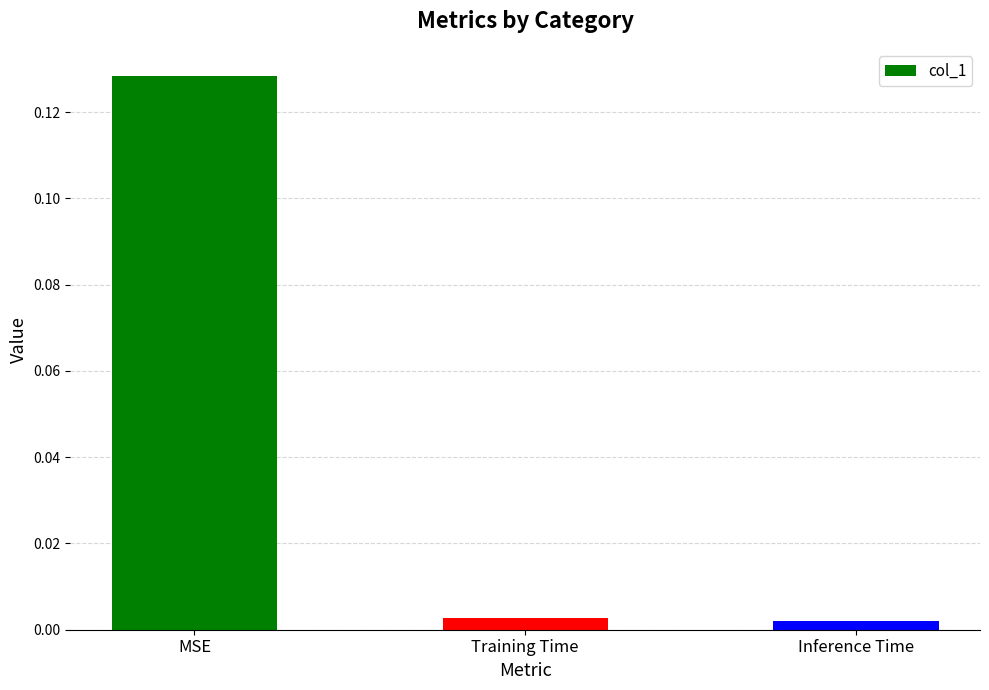

Which has a higher value, Training Time or MSE?

MSE